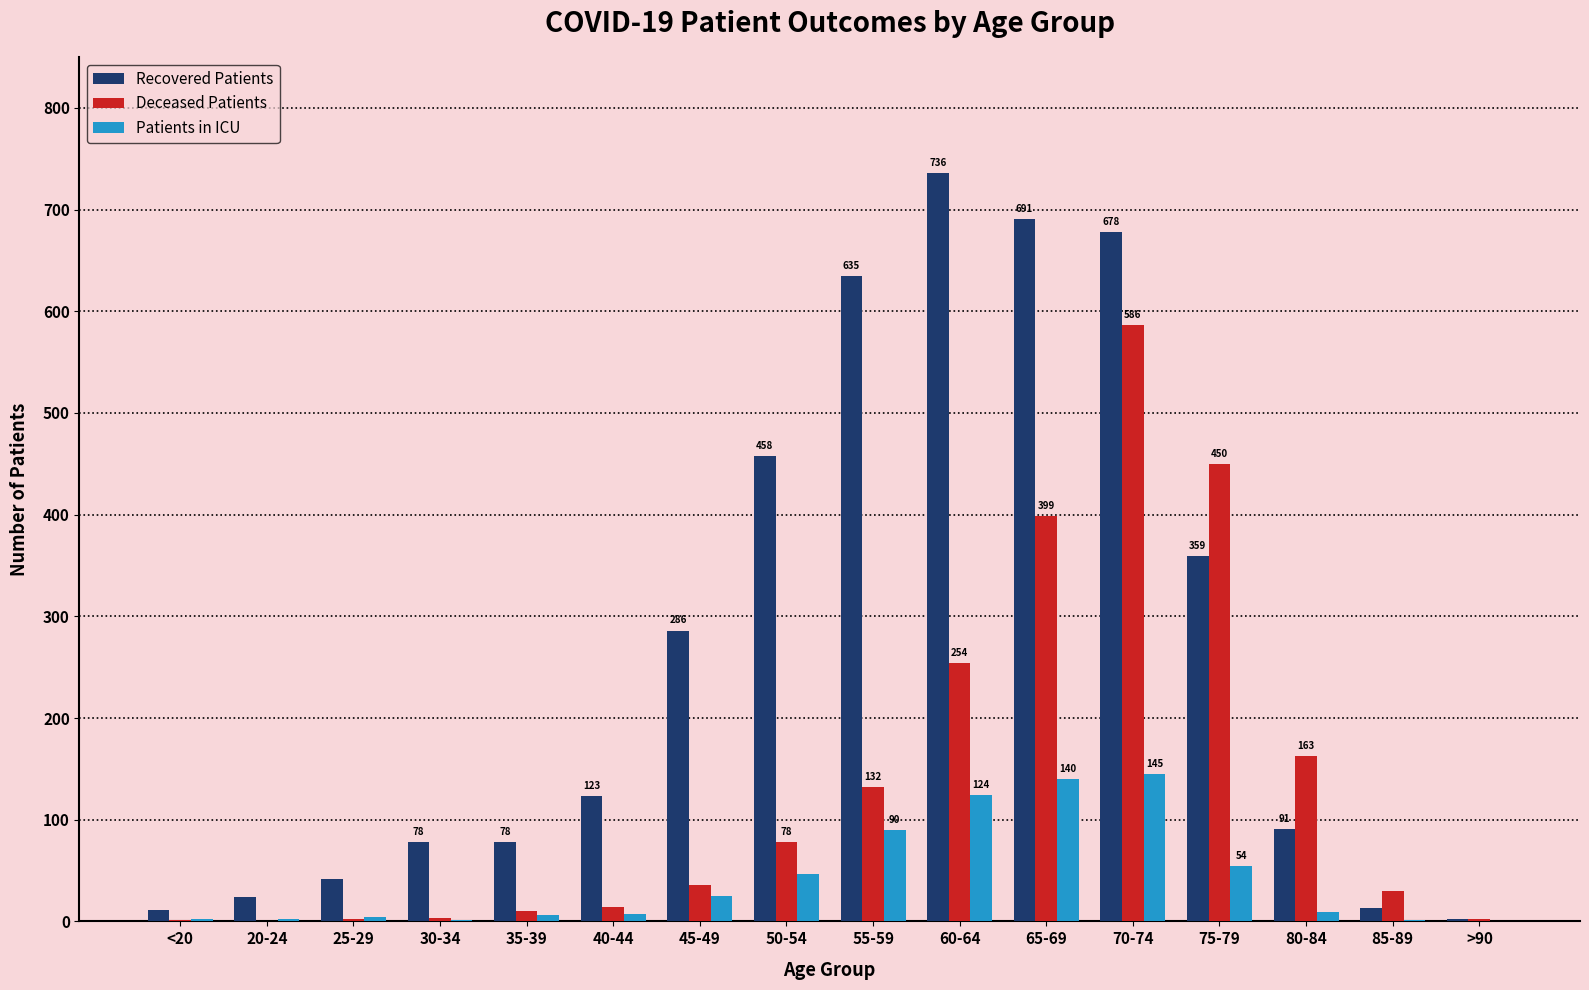

At which label is Recovered Patients closest to 369?

75-79